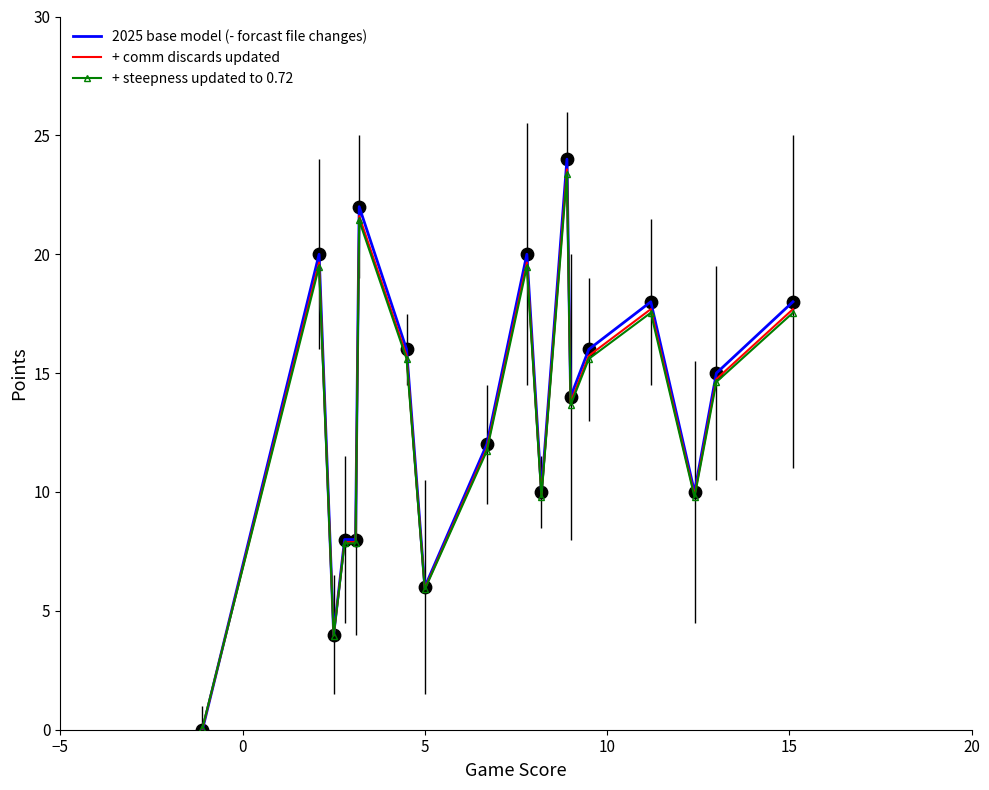

What is the highest value of the + comm discards updated series?

23.6